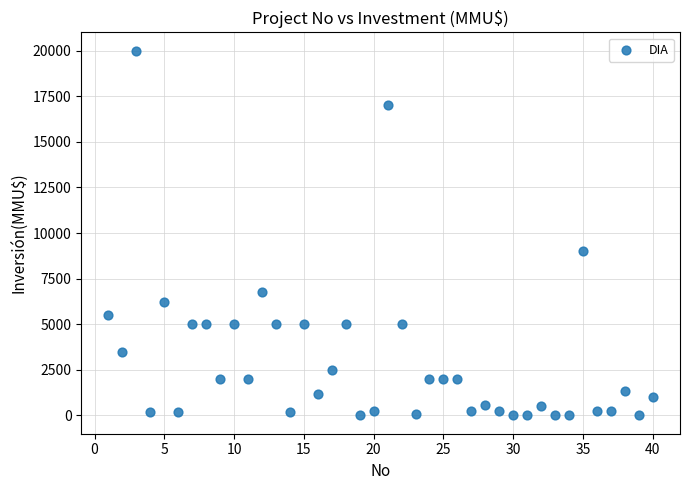

What Y value in the scatter plot is closest to 10000?

9000